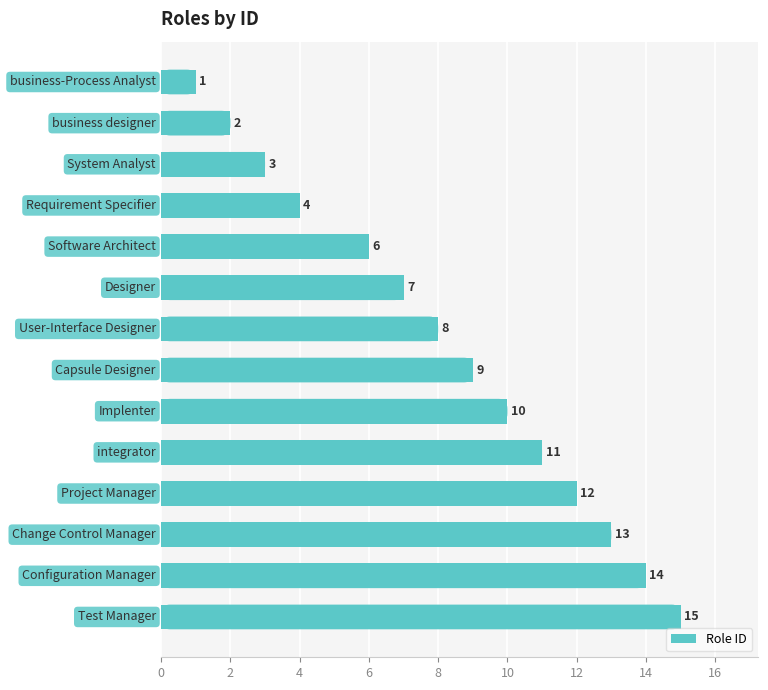

What is the value of the 3rd bar from the top?

3